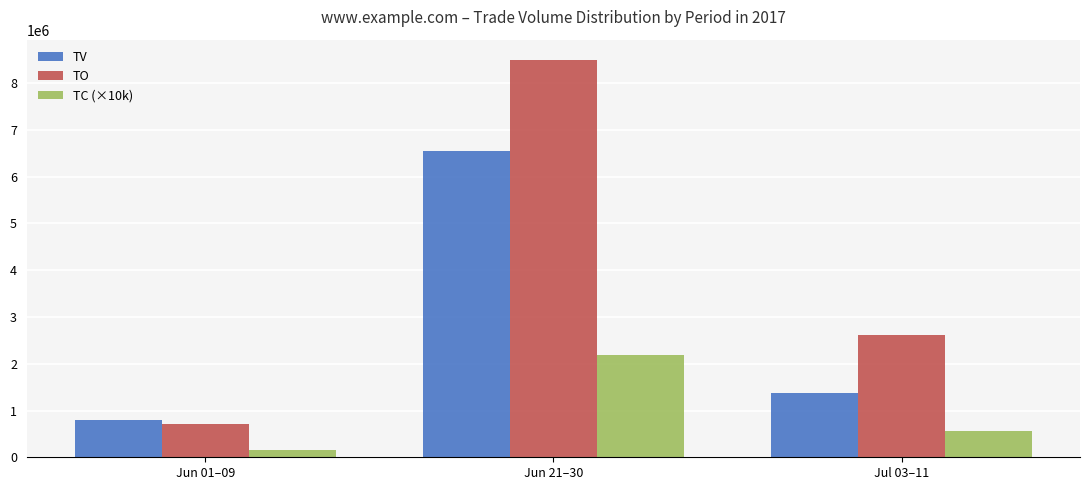

Reading left to right, transcribe all the data shown in this chart.

TV: 792000	6544000	1376000
TO: 701660	8502800	2624590
TC (×10k): 150000	2180000	570000